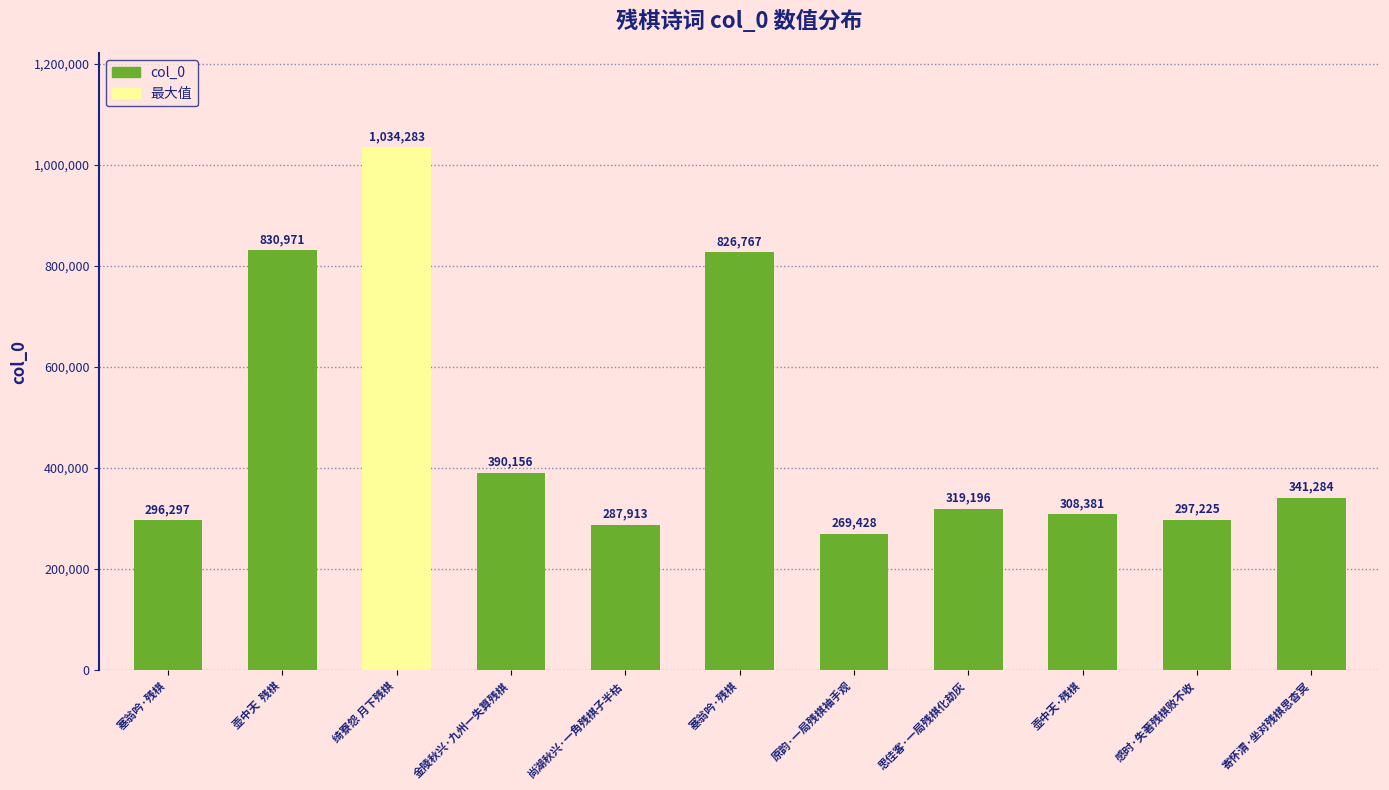

Which category has the highest value across all series?

绮寮怨 月下残棋